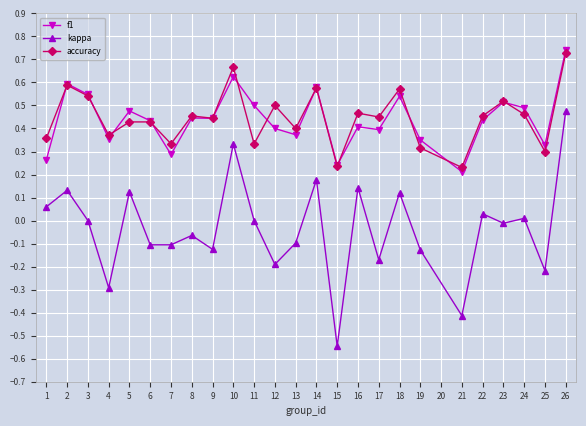

What are all the series names shown in the legend?

f1, kappa, accuracy